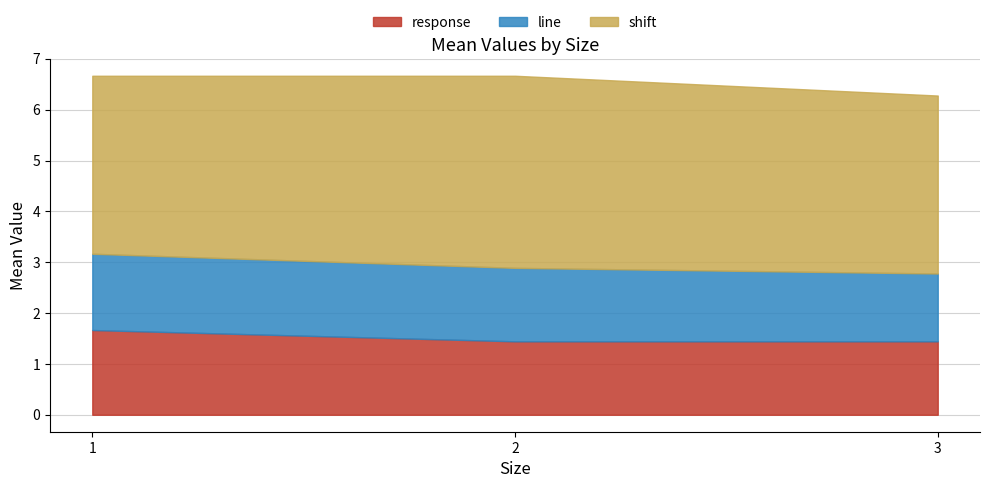

The response series shows 0.7 at 3. True or false?

False